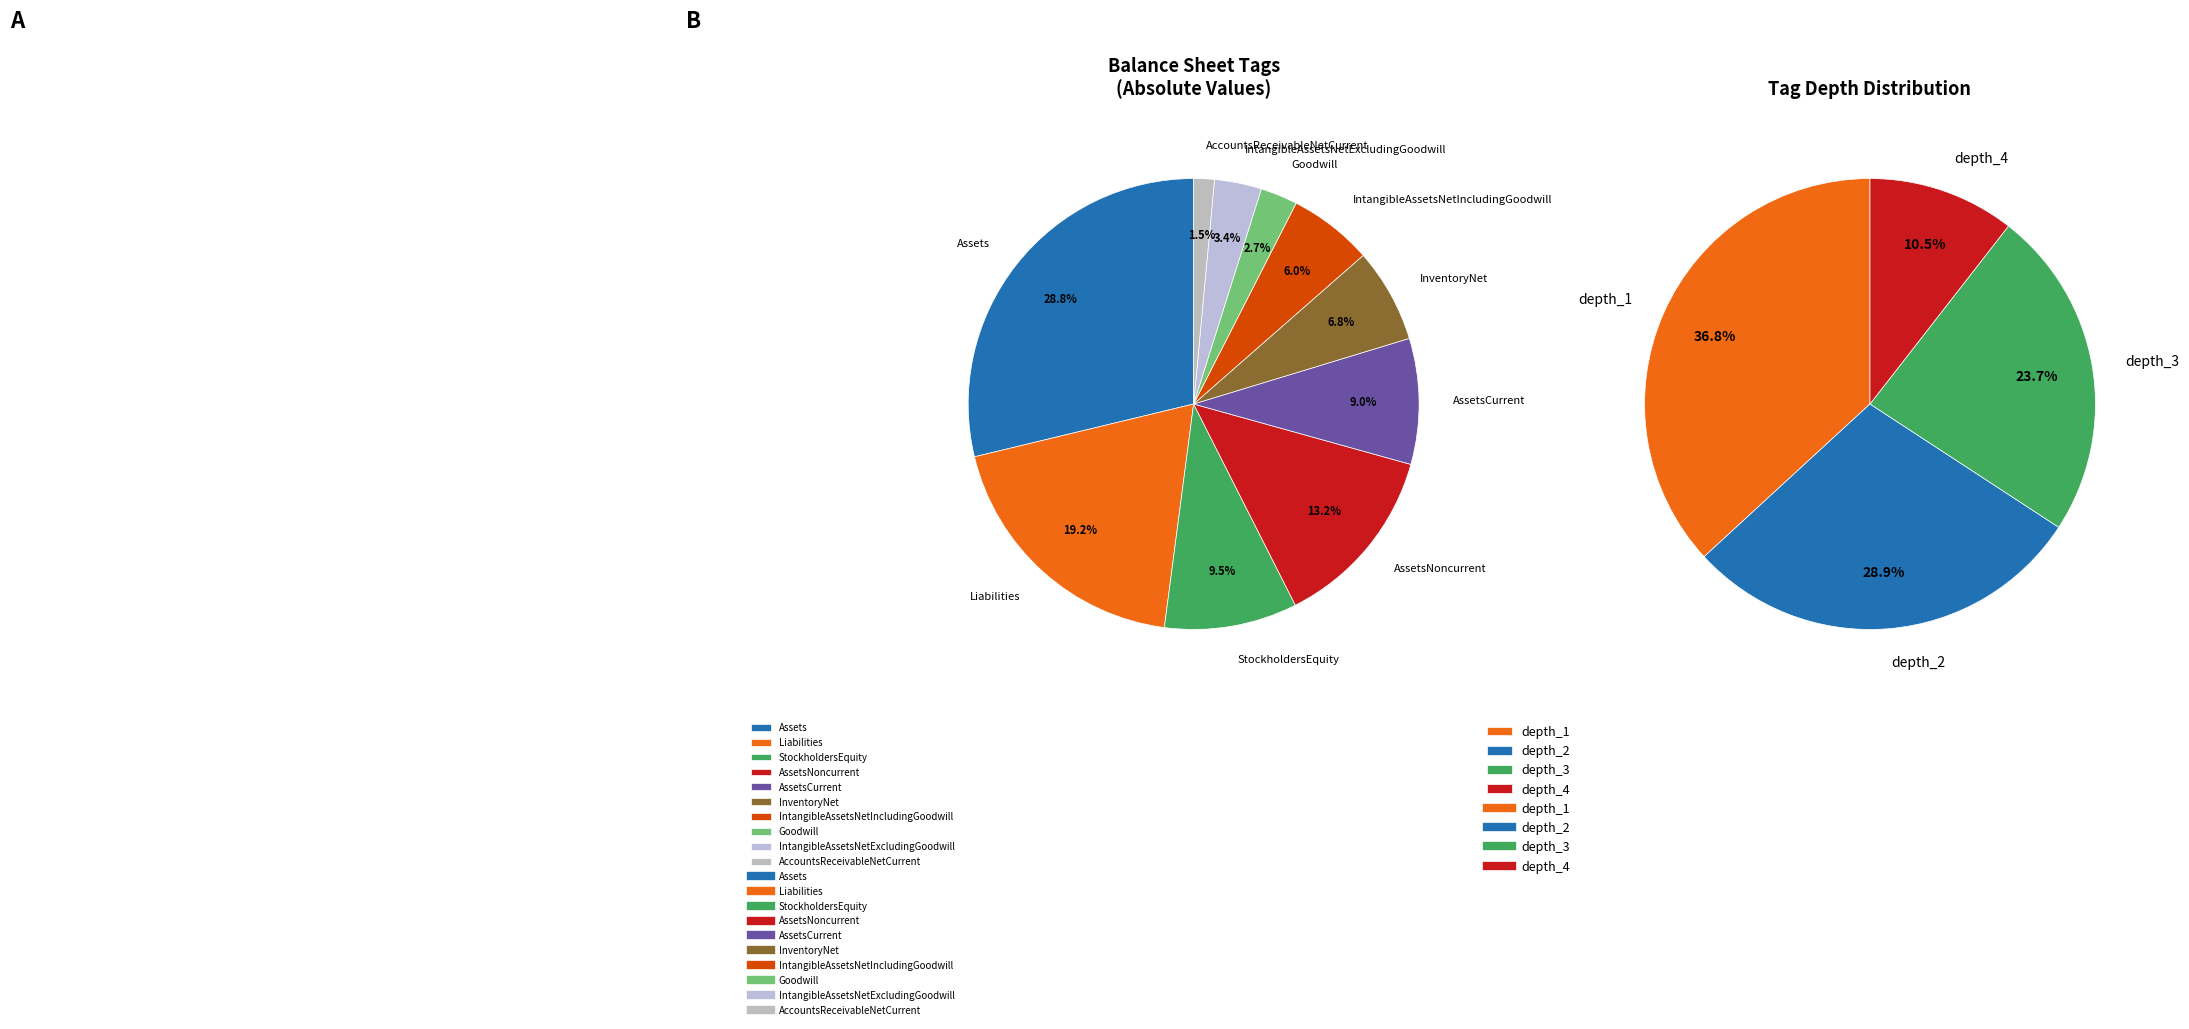

How many segments does this pie chart have?

10